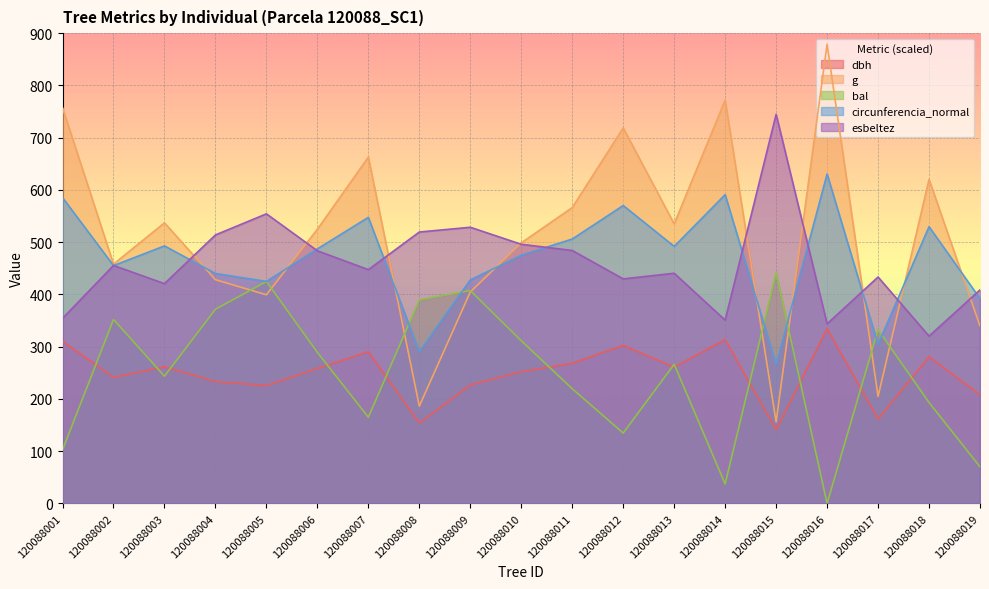

What is the average value of the dbh series?

248.7